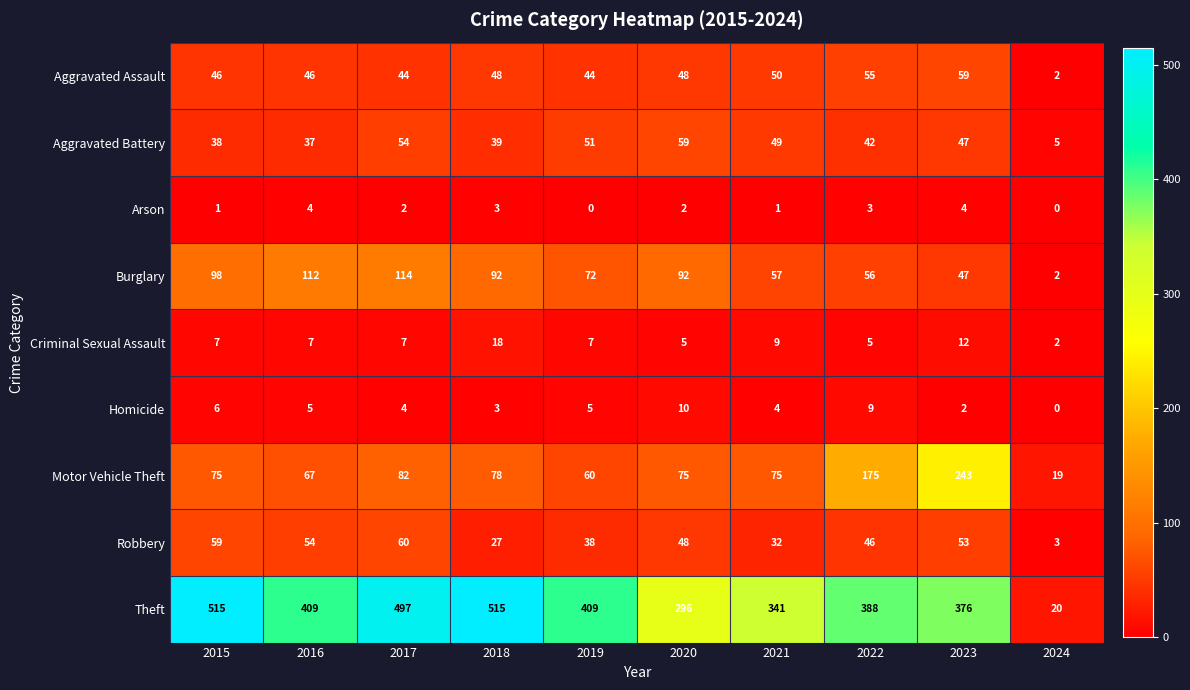

Is it true that Robbery equals 28 at 2020?

False